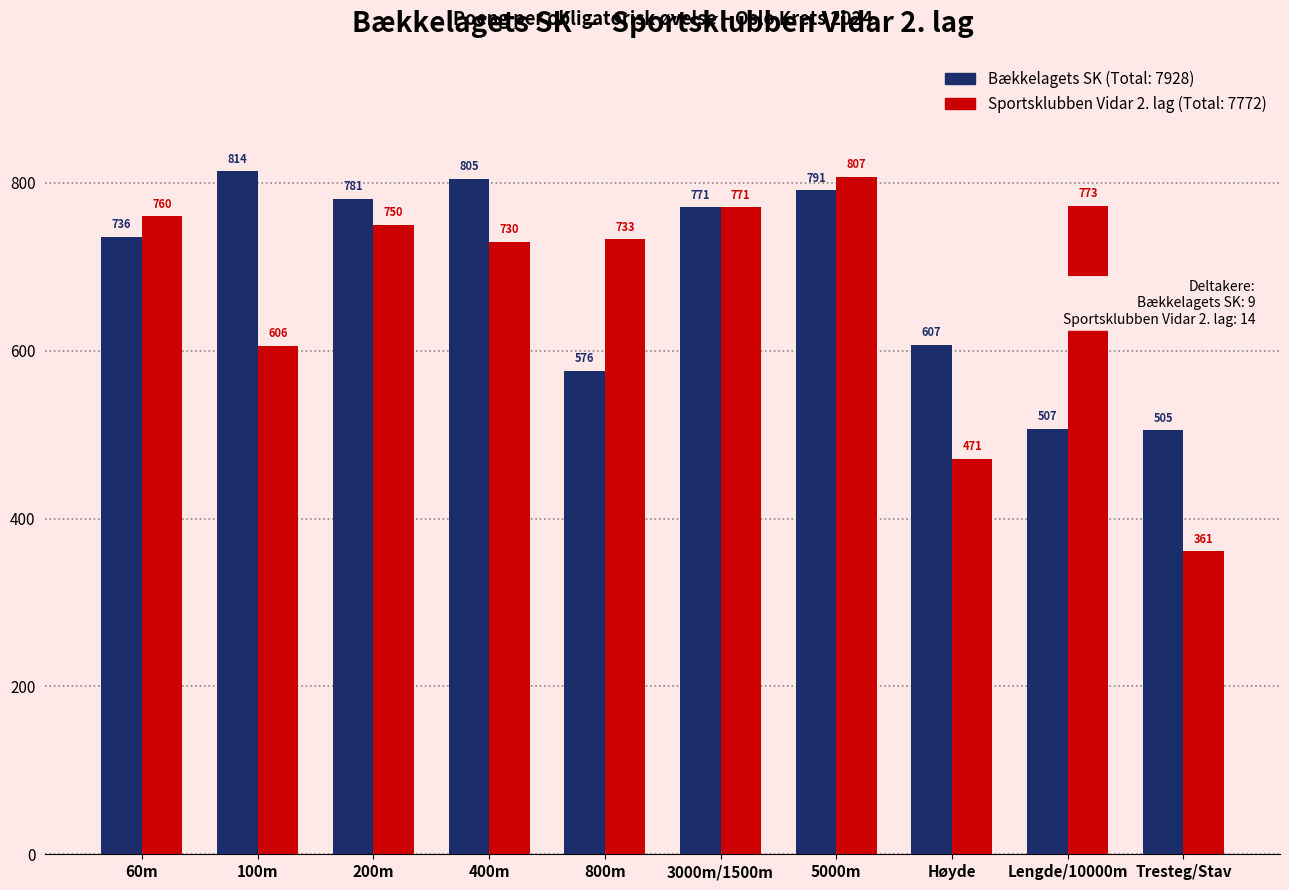

What is the spread (max minus min) of values at 200m?

31